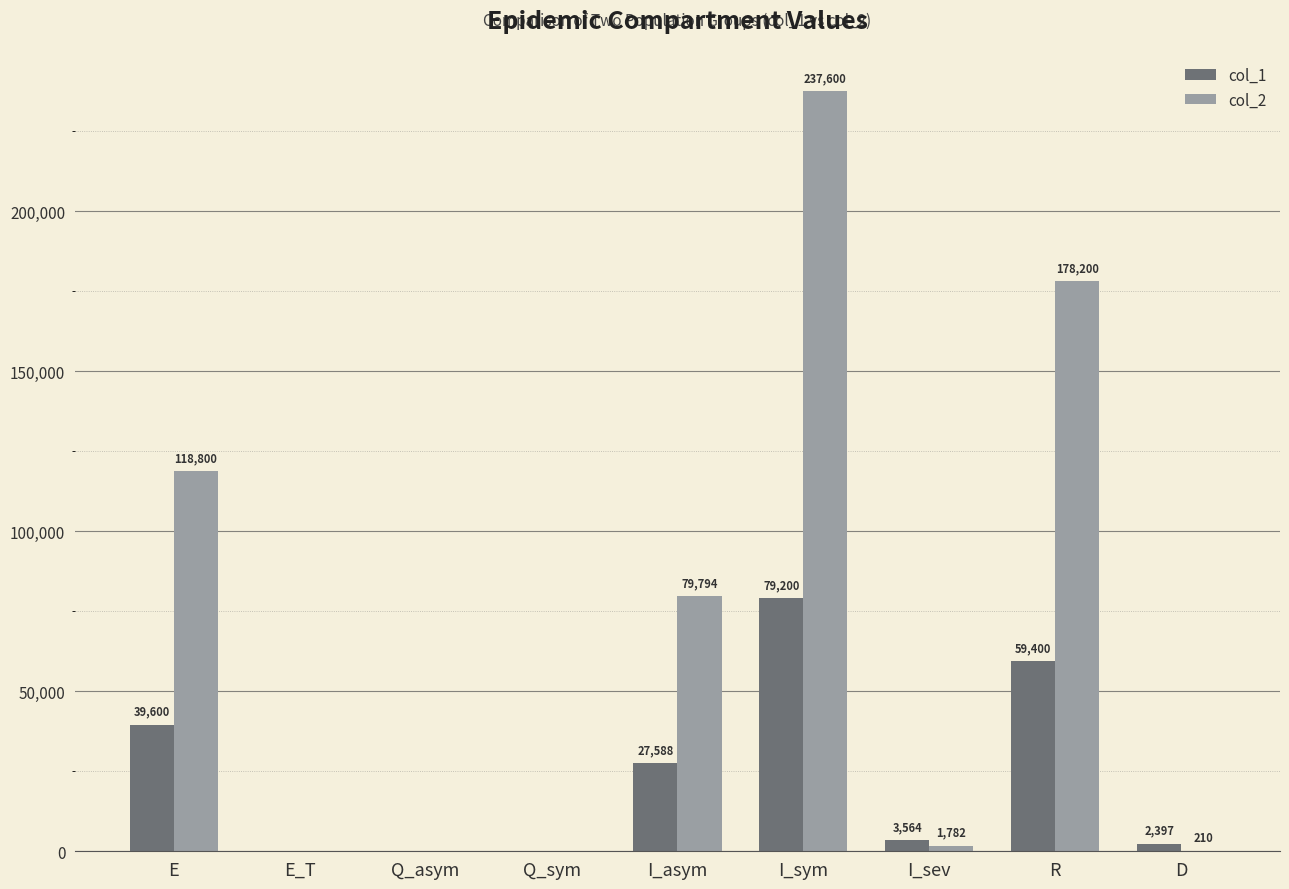

Count the number of data series in this chart.

2